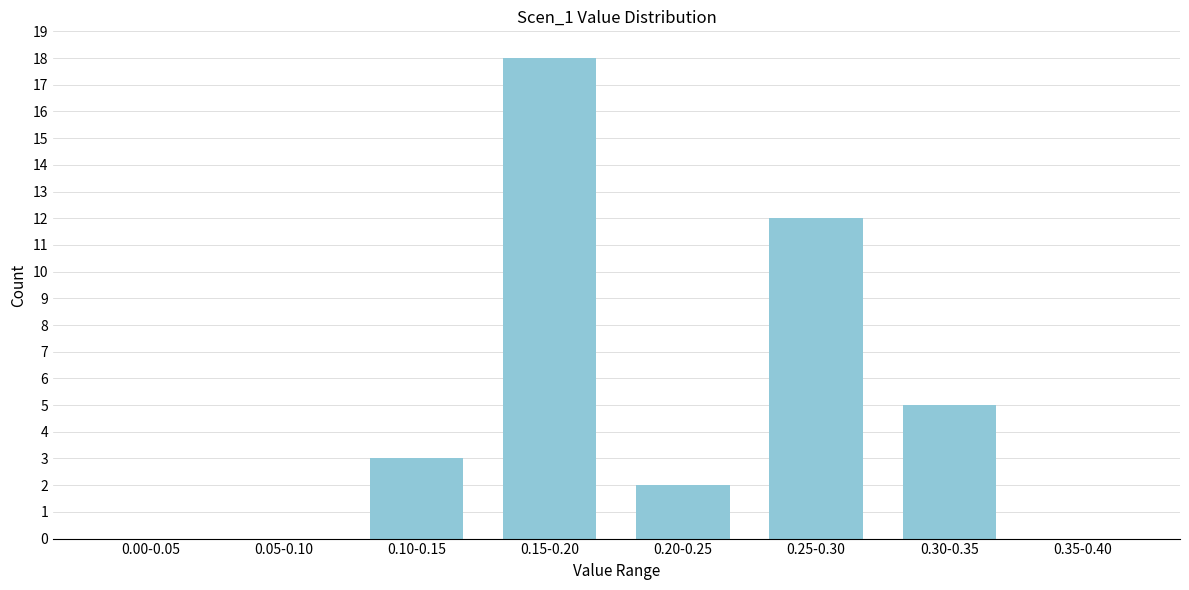

Reading right to left, extract all data points from this chart.

0.35-0.40=0	0.30-0.35=5	0.25-0.30=12	0.20-0.25=2	0.15-0.20=18	0.10-0.15=3	0.05-0.10=0	0.00-0.05=0